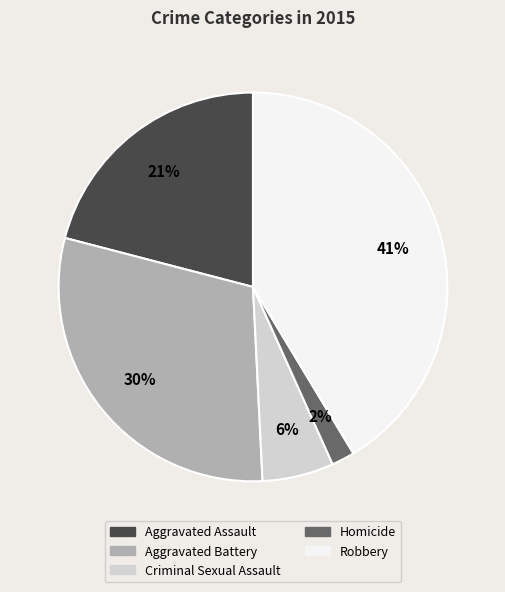

Rank the categories by value from lowest to highest.

Homicide, Criminal Sexual Assault, Aggravated Assault, Aggravated Battery, Robbery